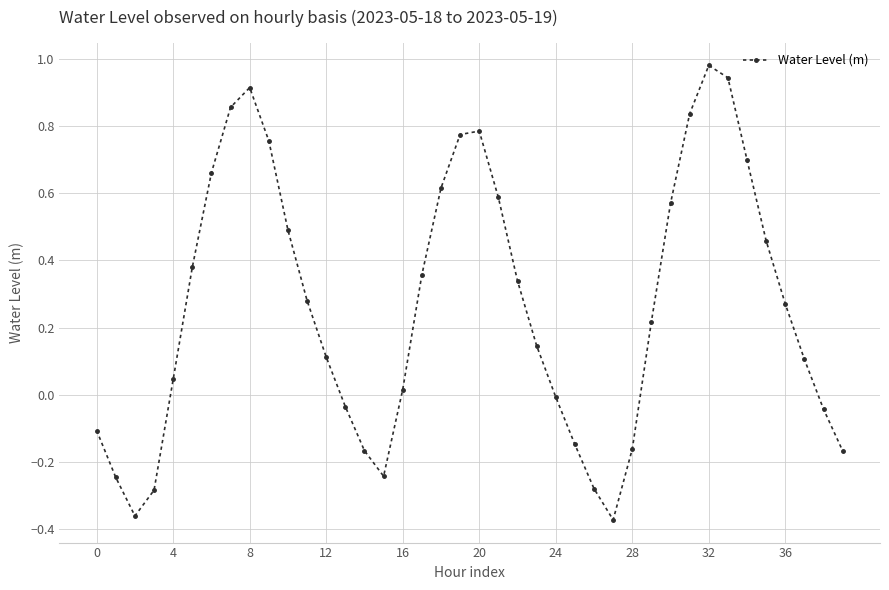

How many points are higher than both their immediate neighbors (excluding endpoints)?

3